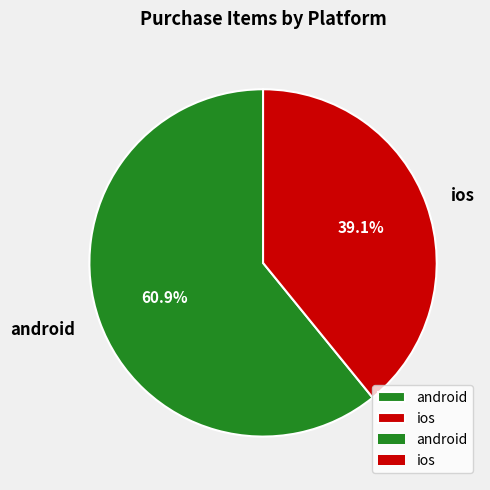

The ios slice represents 27% of the pie. True or false?

False